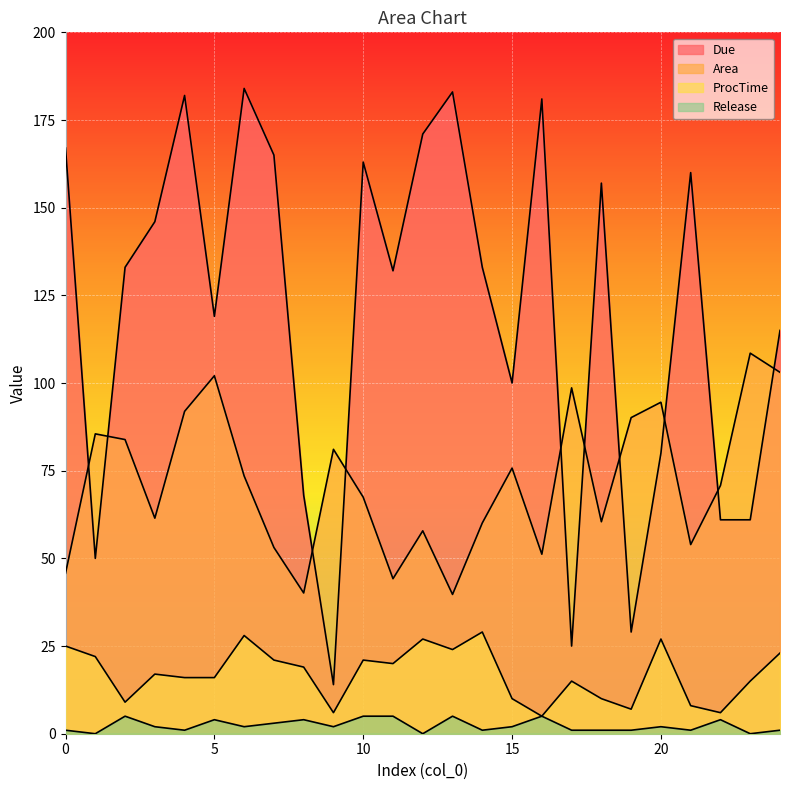

True or false: ProcTime has a value of 10.0 at 15.

True